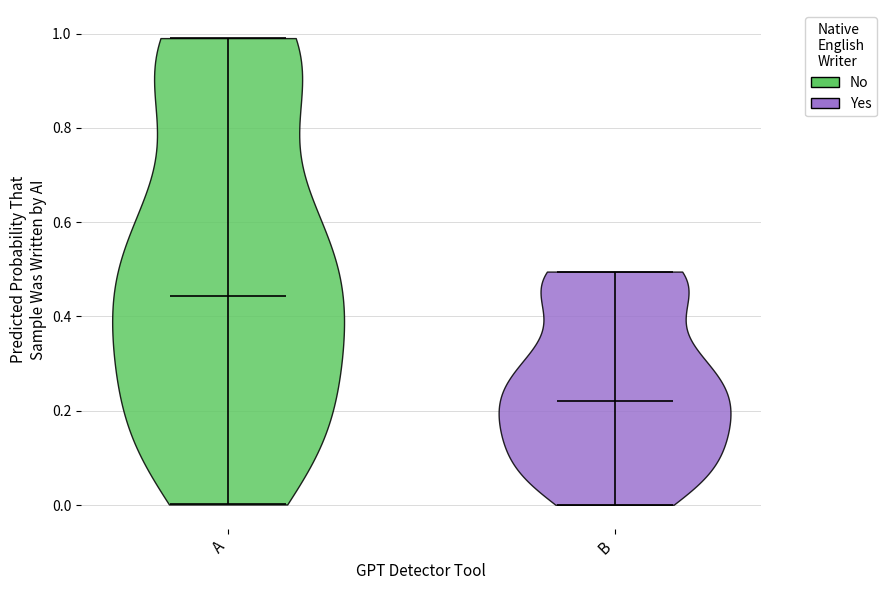

Which violin has the highest median line?

A